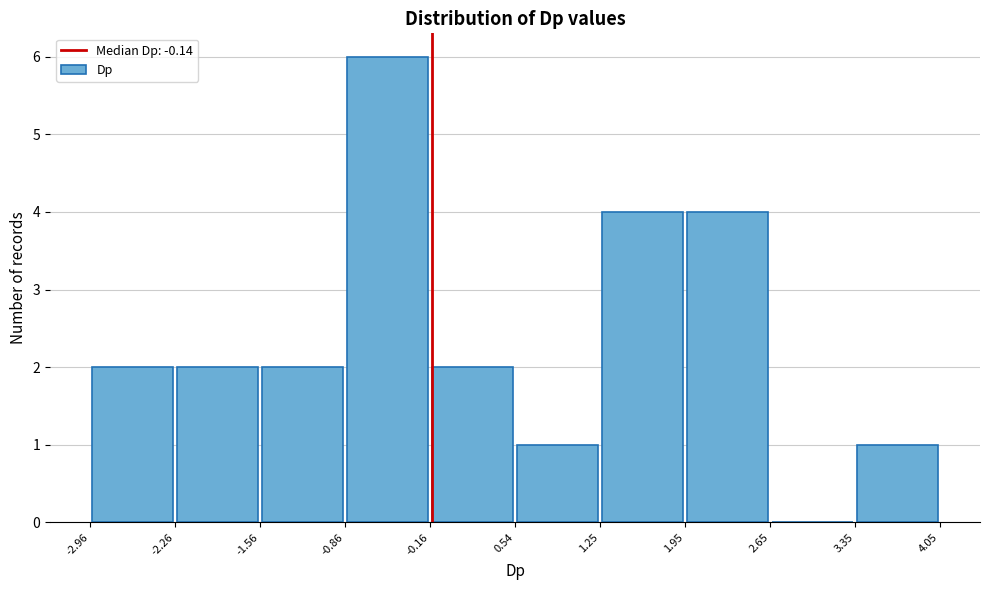

Reading left to right, list every bar in this chart as the range it spans on the x-axis followed by its height. The values are not printed on the chart, so give them approximately, as read against the axis.

-2.96 to -2.26: 2
-2.26 to -1.56: 2
-1.56 to -0.86: 2
-0.86 to -0.16: 6
-0.16 to 0.54: 2
0.54 to 1.25: 1
1.25 to 1.95: 4
1.95 to 2.65: 4
2.65 to 3.35: 0
3.35 to 4.05: 1